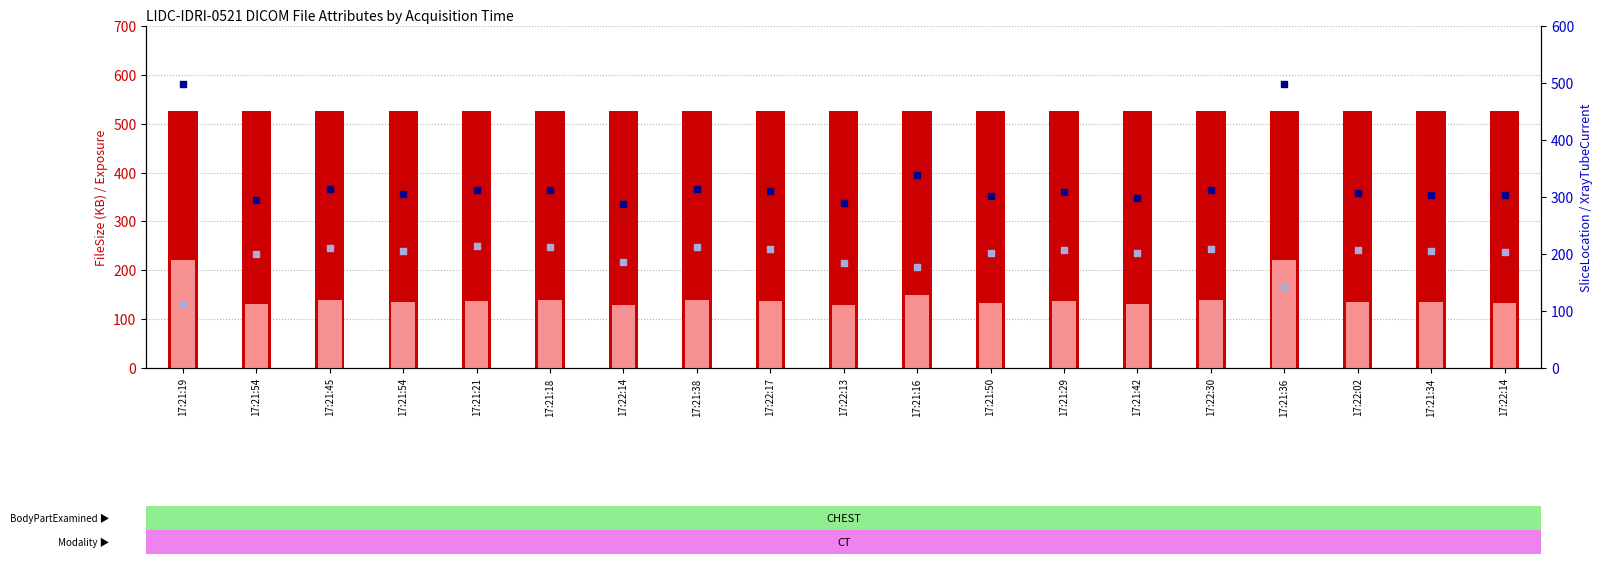

Which series has the largest Y range (max minus min)?

XrayTubeCurrent